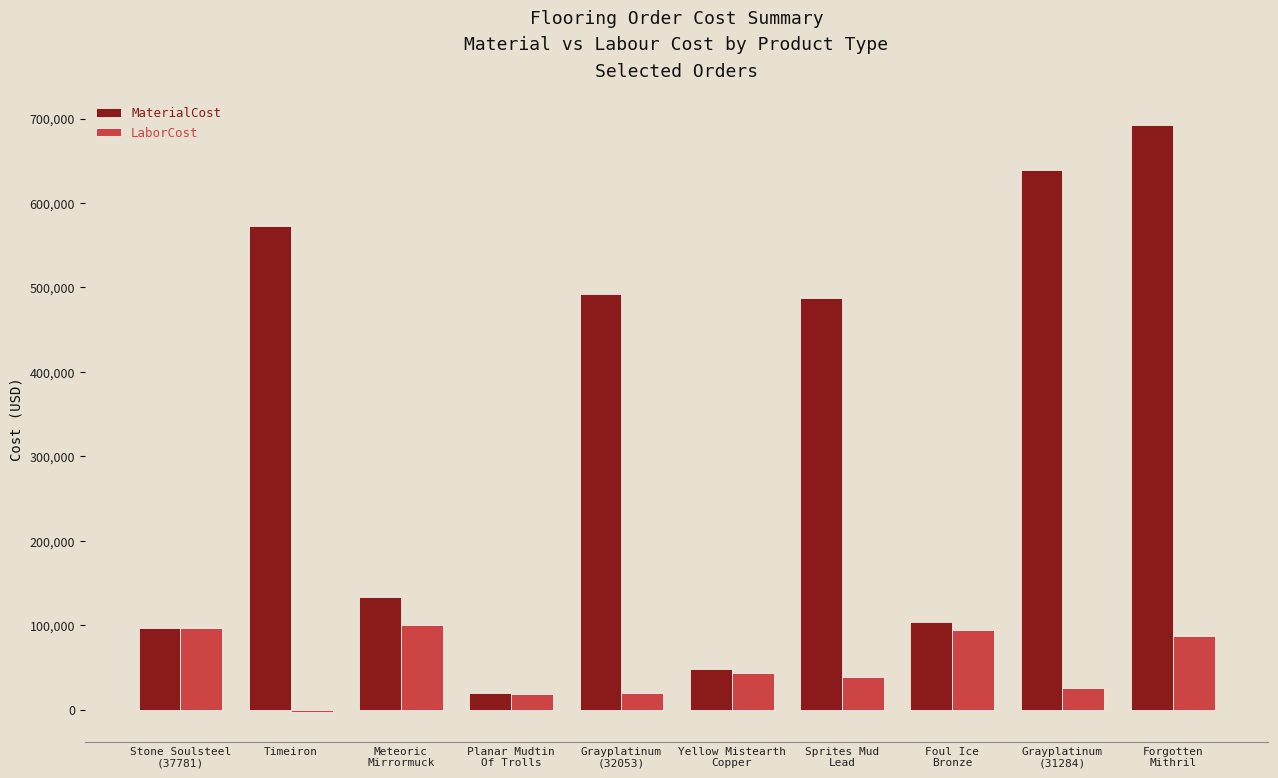

Which category has the lowest value across all series?

Timeiron